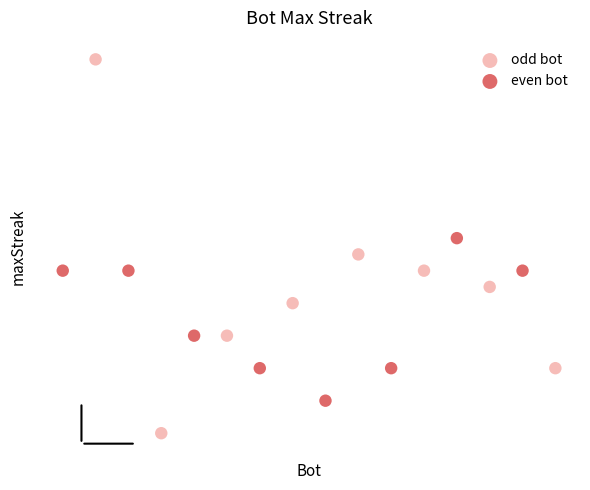

Which series reaches the maximum Y coordinate?

odd bot